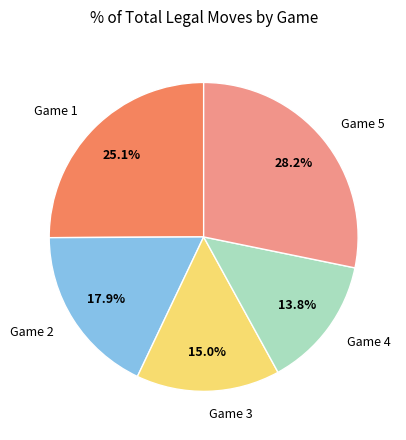

Is there any slice that represents more than half of the pie?

No